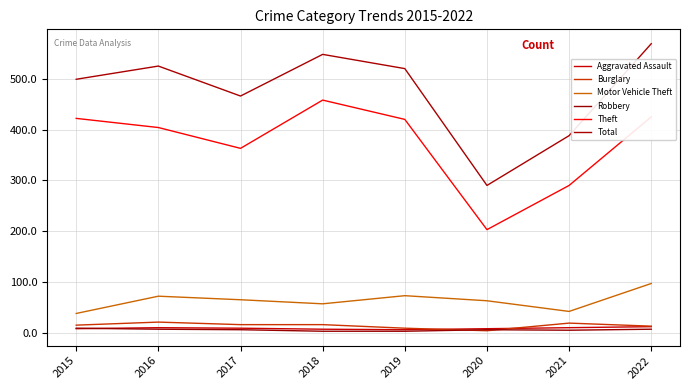

What is the spread (max minus min) of values at 2018?

545